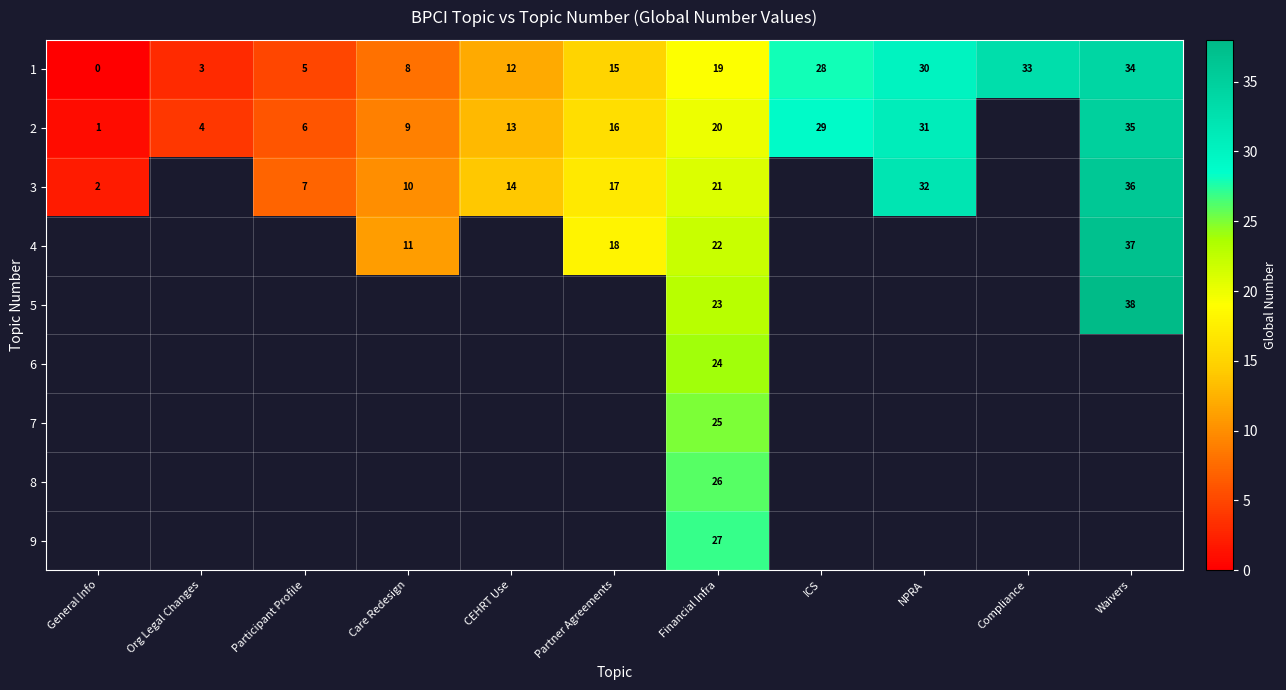

True or false: 3 has a value of 16 at Care Redesign.

False